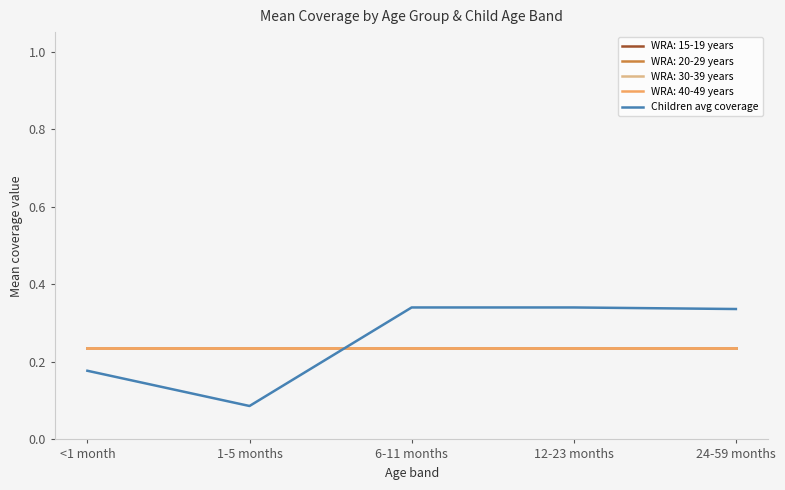

Does the chart have visible grid lines?

No